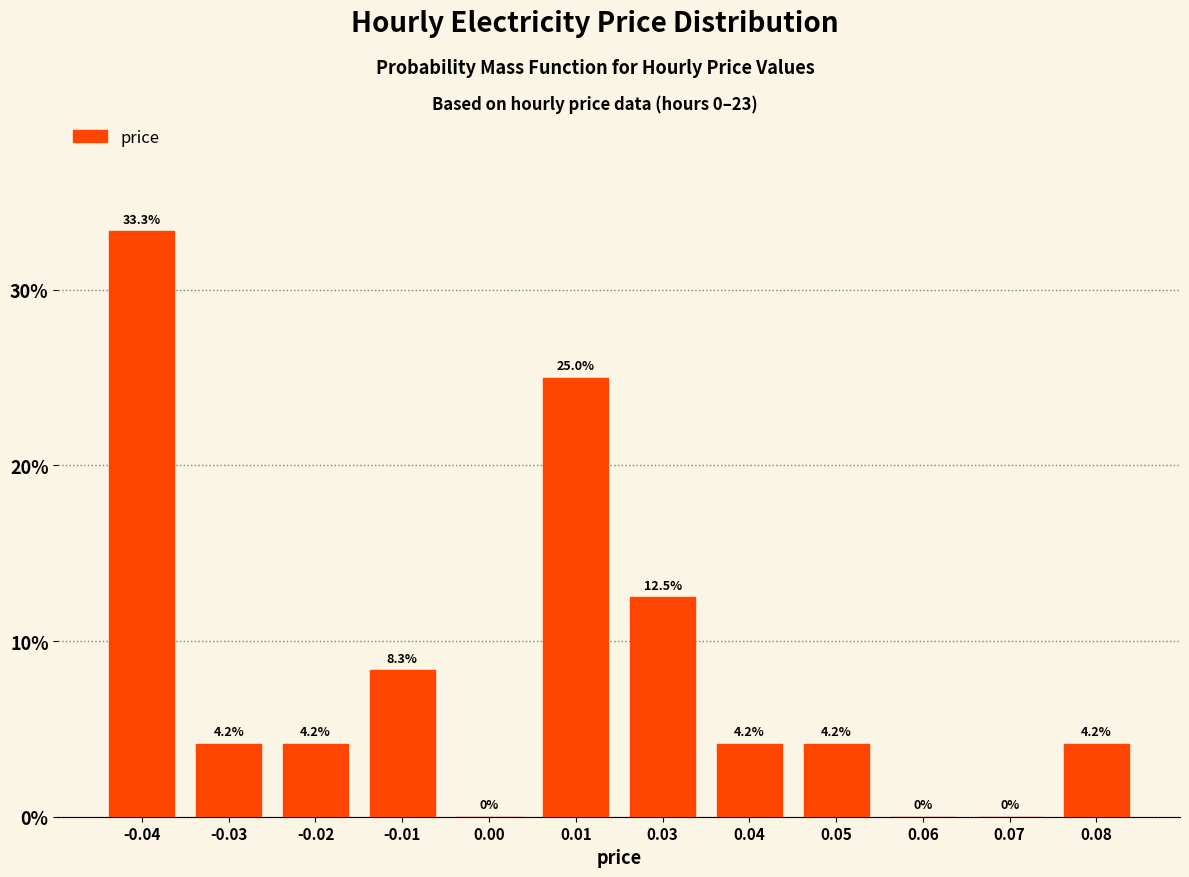

Reading left to right, transcribe all the data shown in this chart.

-0.04=33.3	-0.03=4.2	-0.02=4.2	-0.01=8.3	0.00=0.0	0.01=25.0	0.03=12.5	0.04=4.2	0.05=4.2	0.06=0.0	0.07=0.0	0.08=4.2